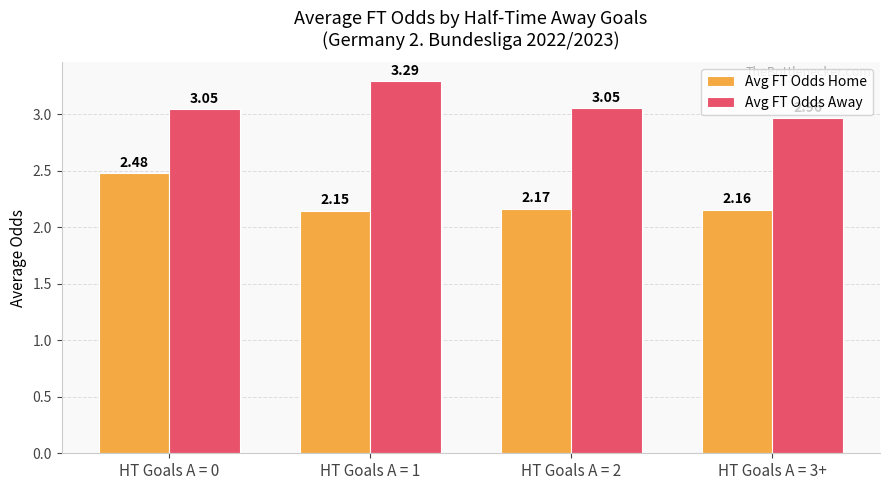

Is the value of Avg FT Odds Home at HT Goals A = 3+ greater than the value of Avg FT Odds Away at HT Goals A = 3+?

No